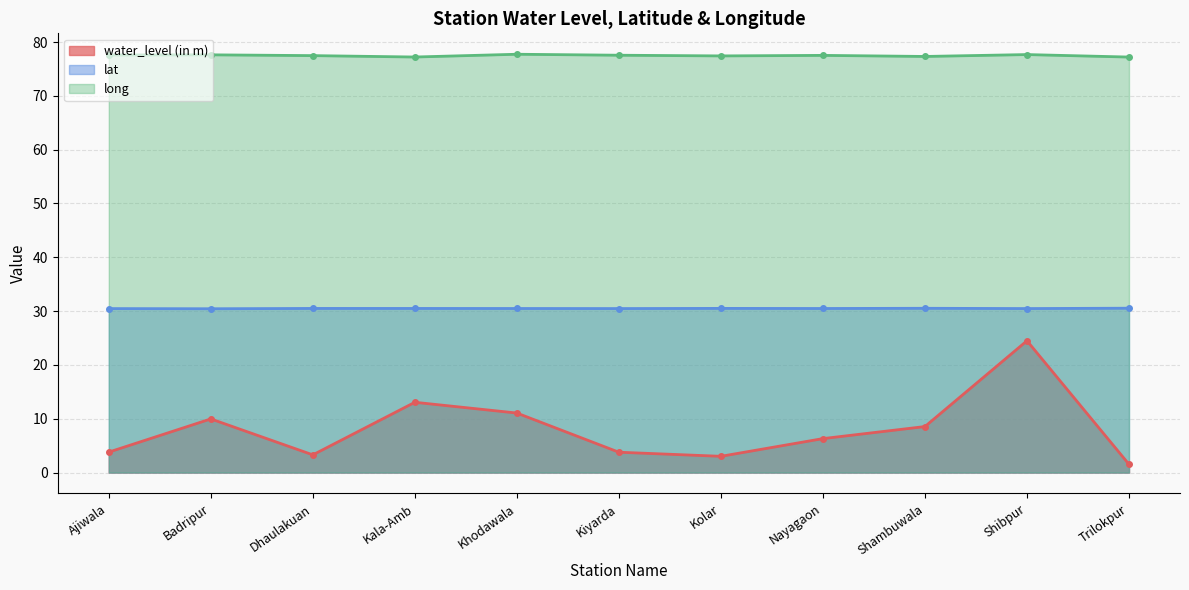

What is the total value across all series at Kolar?

110.9